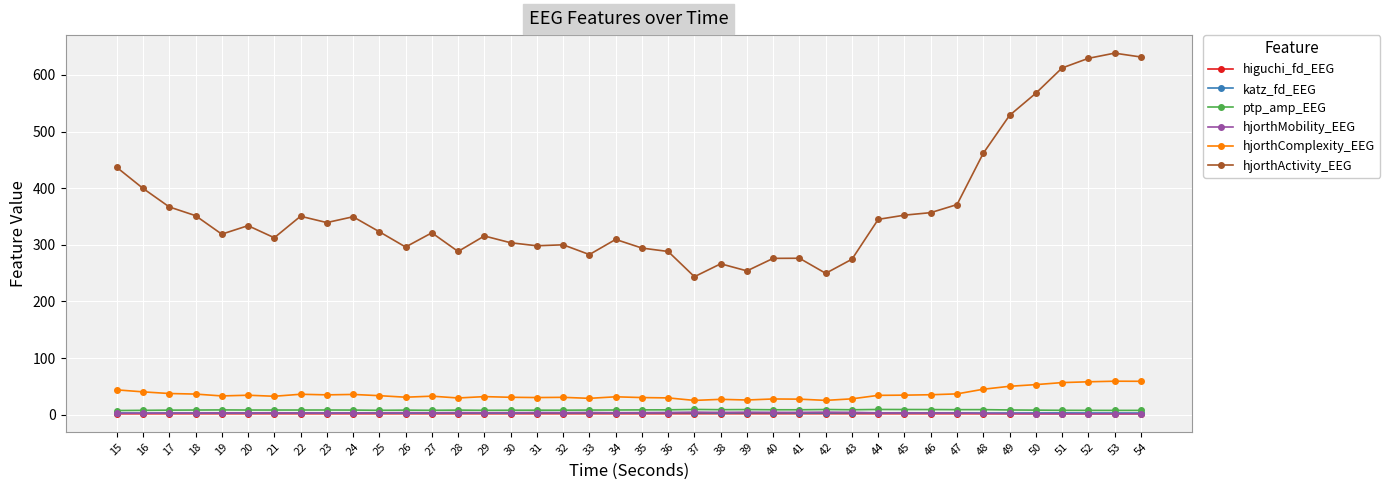

True or false: katz_fd_EEG and hjorthComplexity_EEG cross at least once.

False